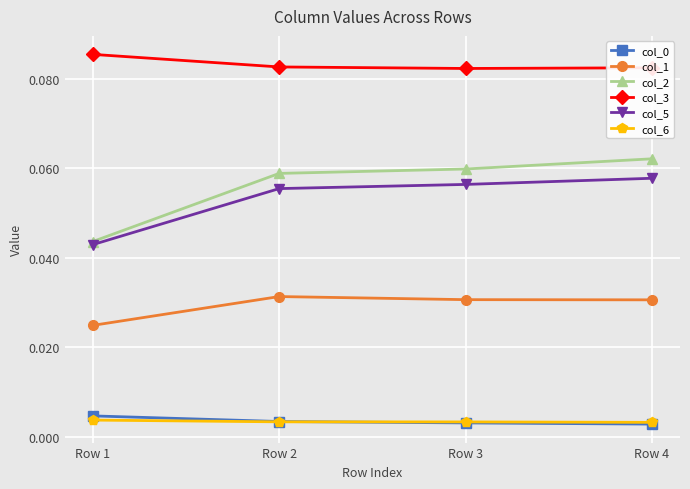

Which series has the largest range (max minus min)?

col_2